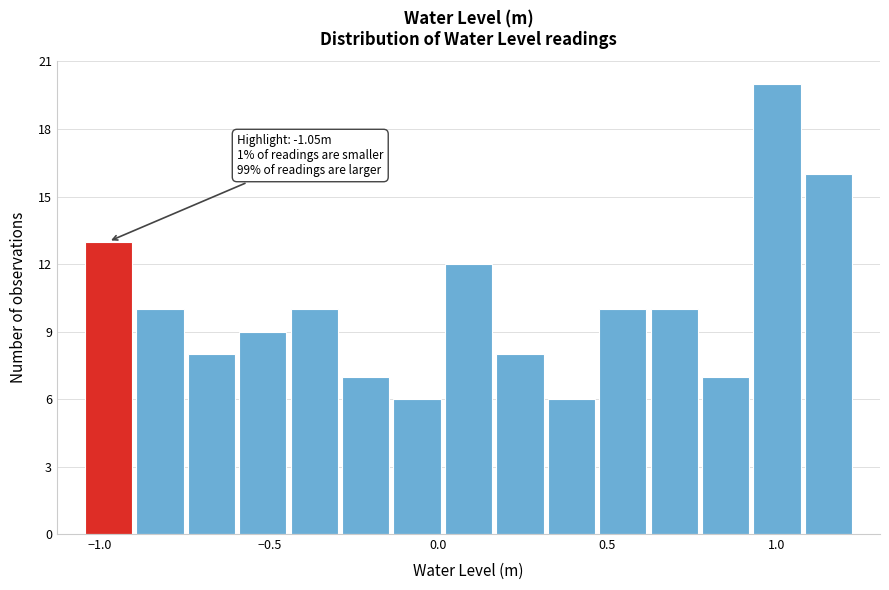

Read against the x-axis, roughly where is the centre of the tallest bar?

1.00